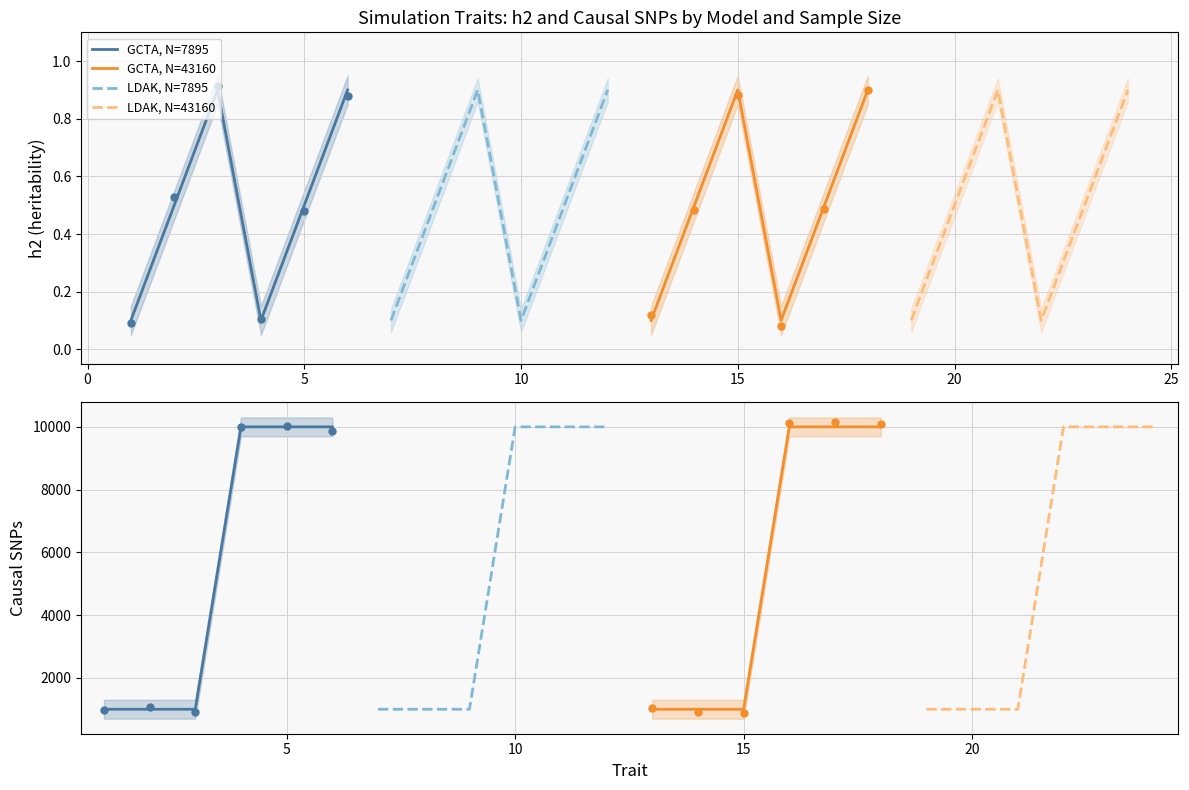

What are all the series names shown in the legend?

GCTA, N=7895, GCTA, N=43160, LDAK, N=7895, LDAK, N=43160